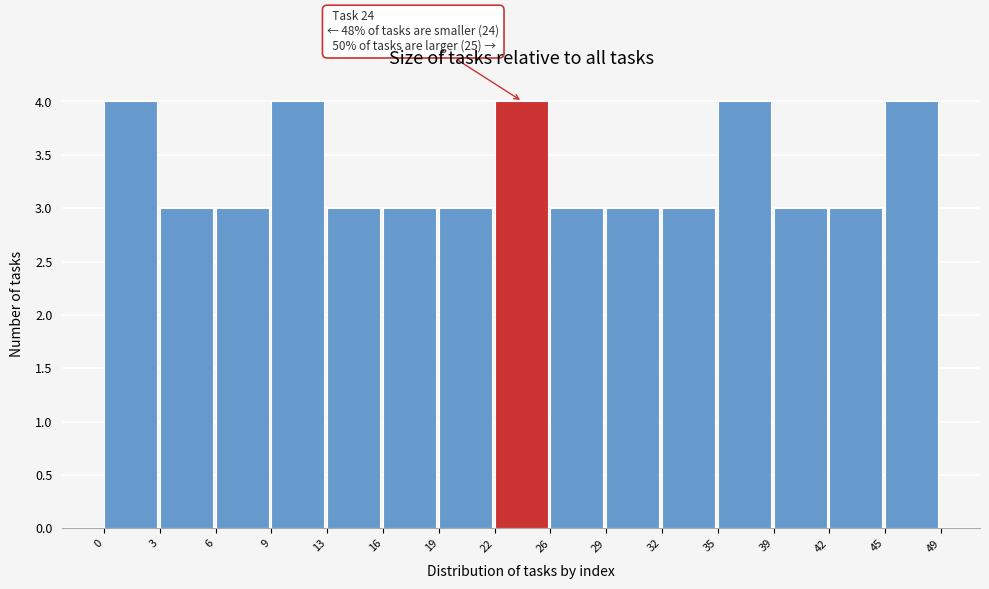

Reading right to left, transcribe all the data shown in this chart.

45=4	42=3	39=3	35=4	32=3	29=3	26=3	22=4	19=3	16=3	13=3	9=4	6=3	3=3	0=4